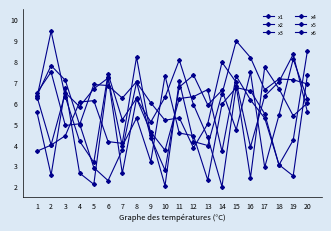

List the series in order of their peak value, lowest first.

x4, x1, x6, x3, x2, x5